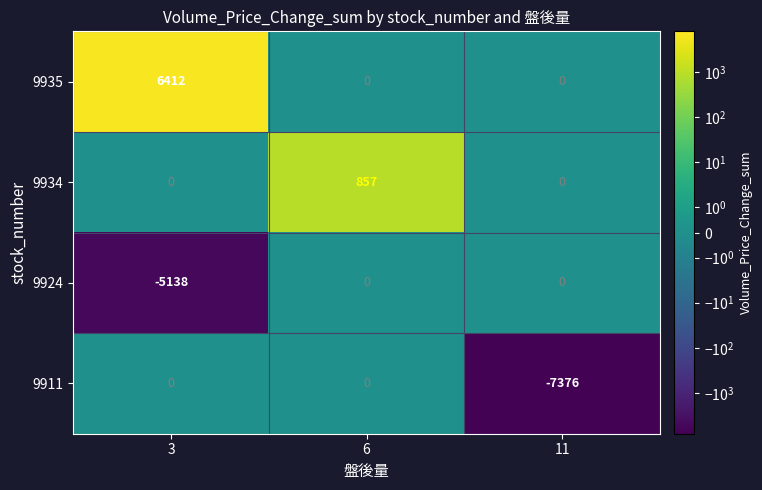

Reading left to right, extract all data points from this chart.

9935: 6412	0	0
9934: 0	857	0
9924: -5138	0	0
9911: 0	0	-7376